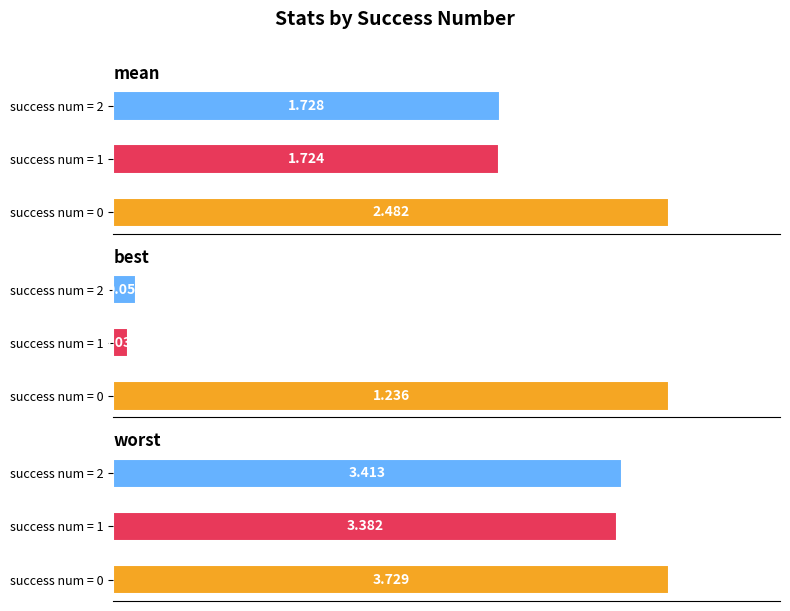

Reading left to right, extract all data points from this chart.

mean: 2.5	1.7	1.7
best: 1.2	0.0	0.1
worst: 3.7	3.4	3.4